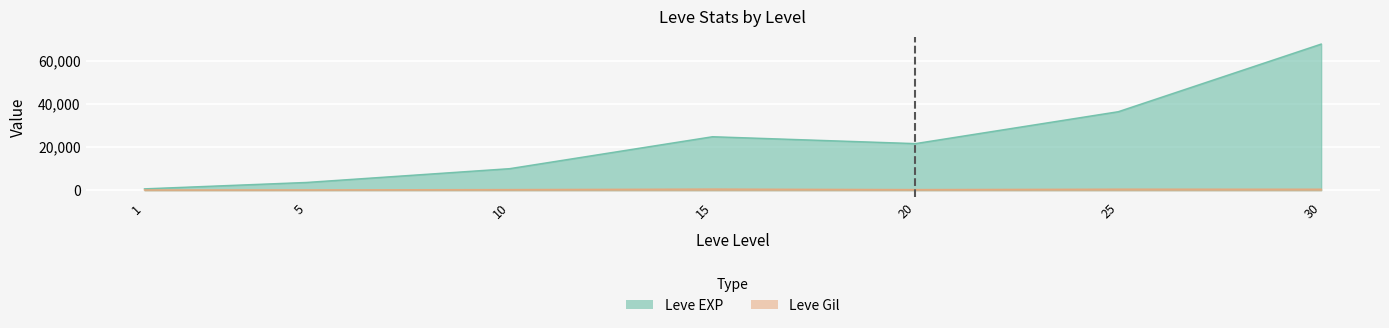

Is it true that Leve Gil equals 529 at 15?

True